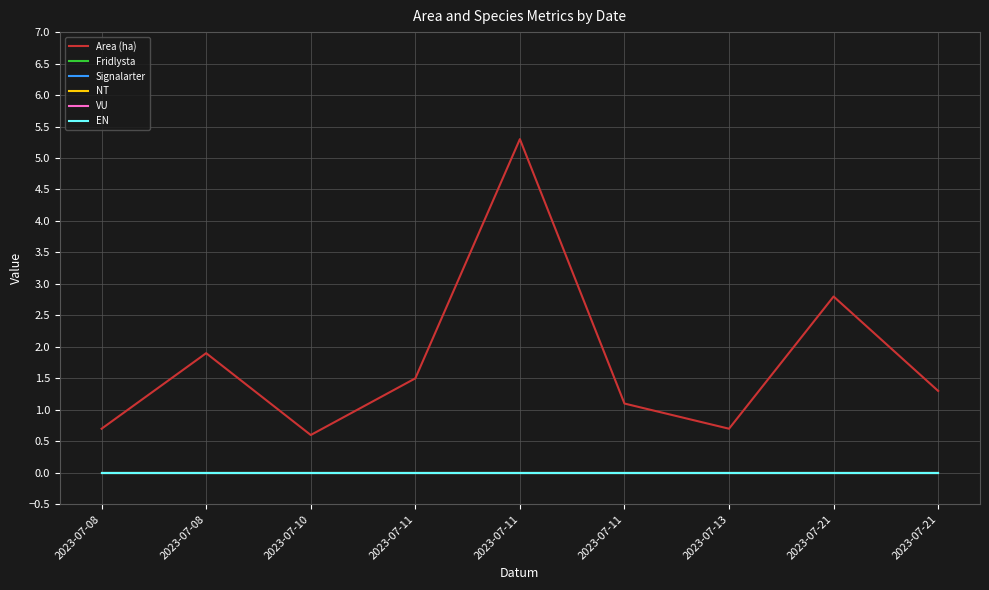

What is the difference between the maximum and minimum values in the Area (ha) series?

4.7